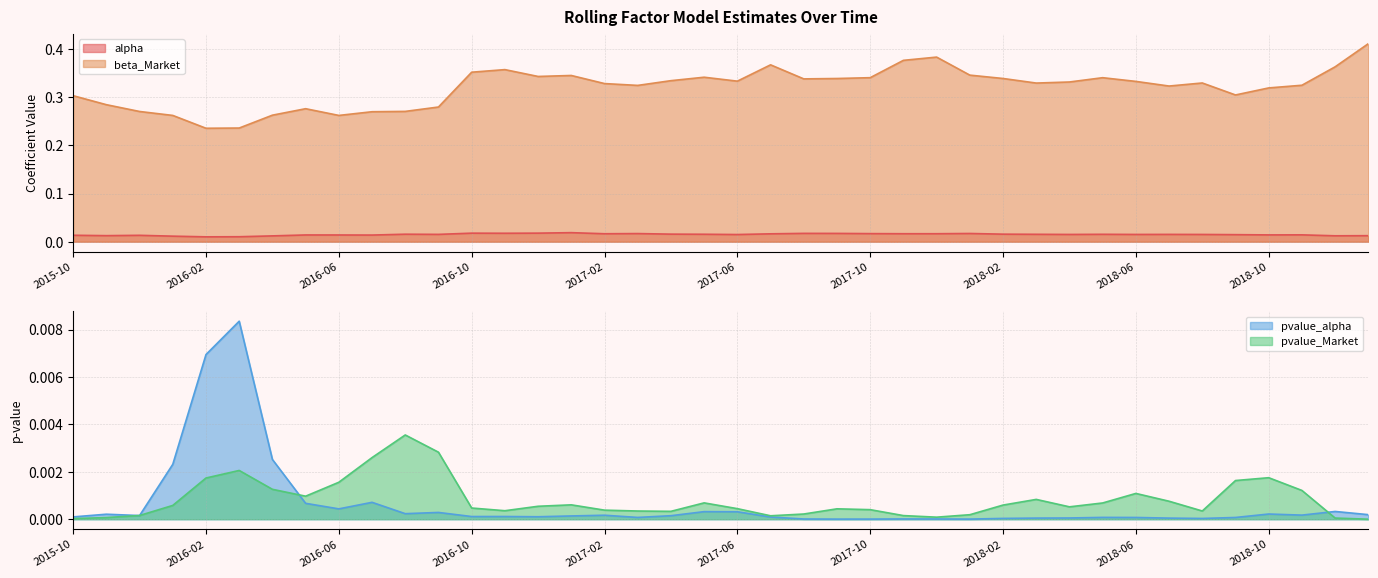

The value of beta_Market at 2016-08-31 is 0.3. True or false?

True